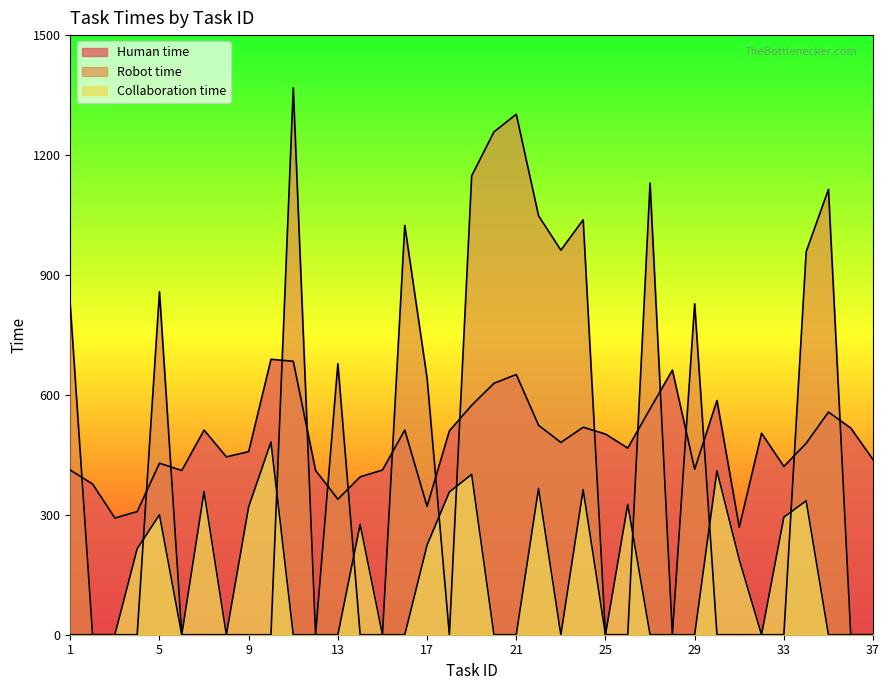

True or false: Human time has more than 0 interior local peaks.

True